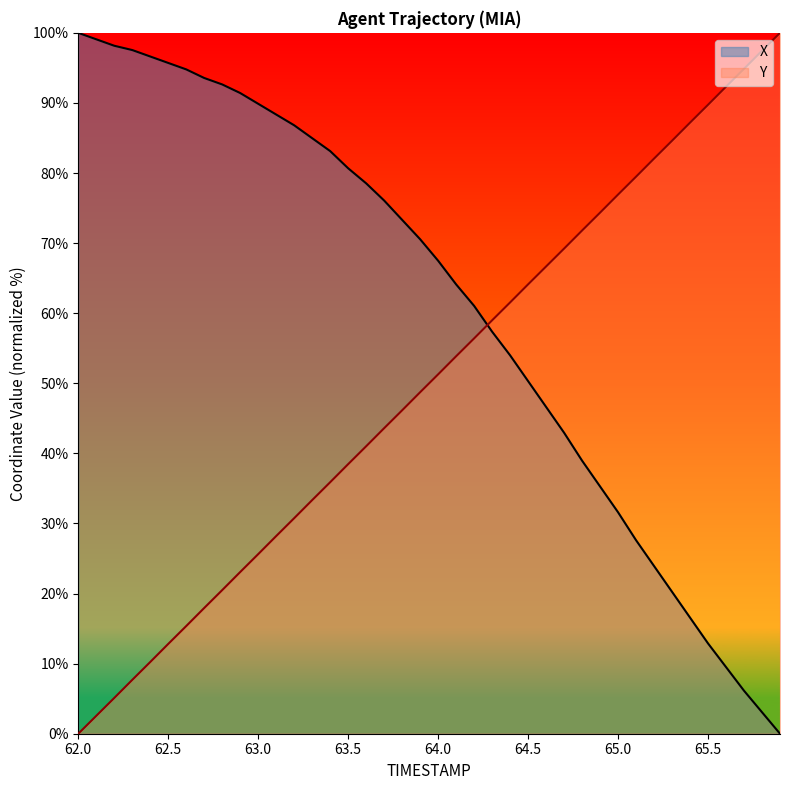

True or false: X has a value of 104.0 at 63.8.

False